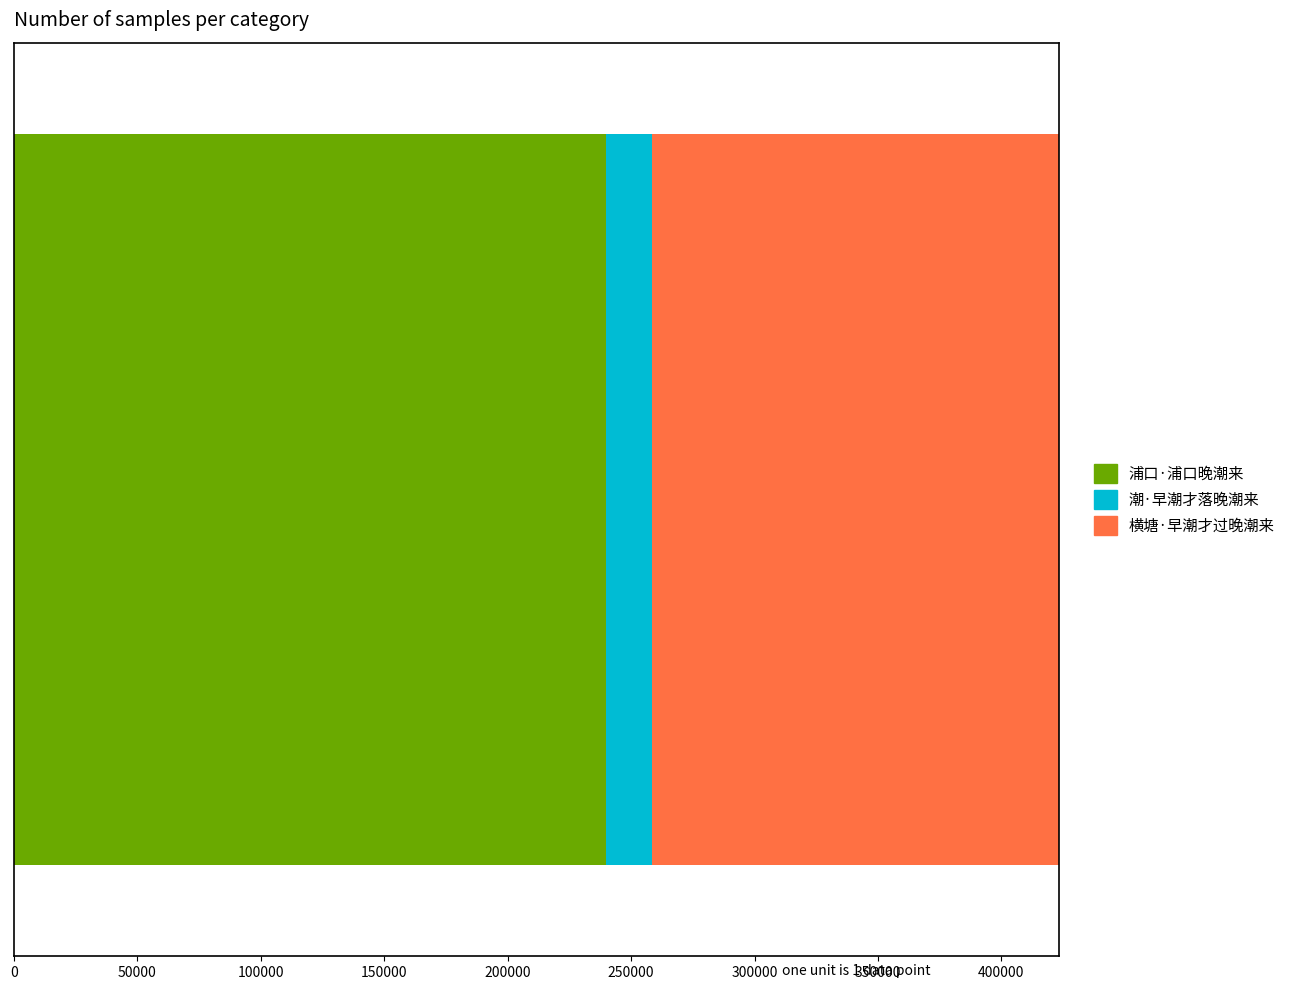

What is the lowest value of the 浦口·浦口晚潮来 series?

239837